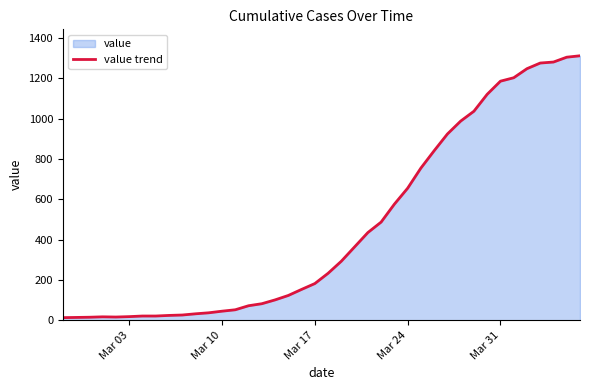

What is the greatest value displayed?

1312